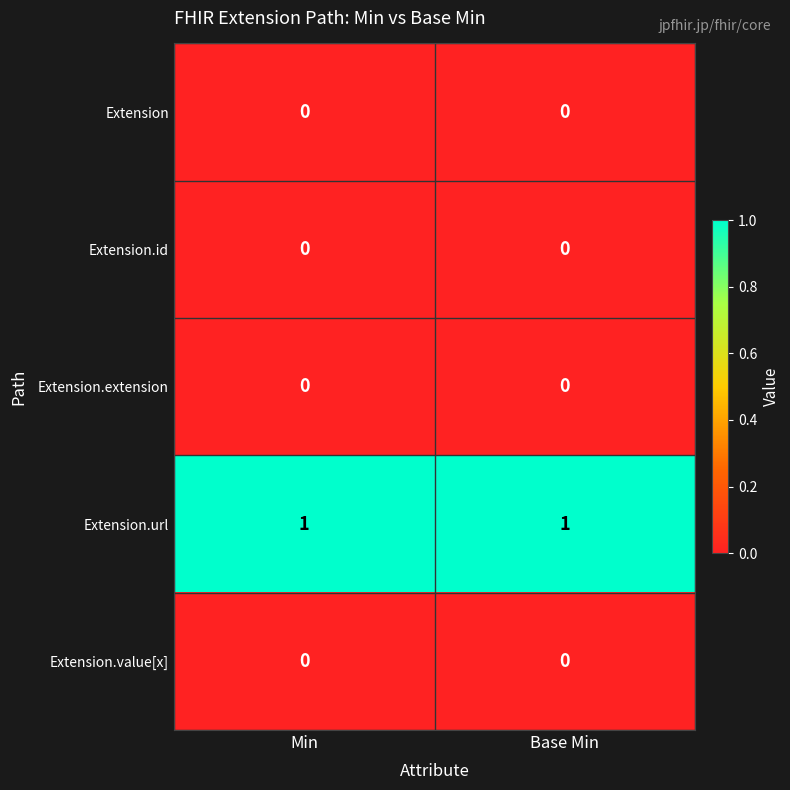

Which series has the largest total across all categories?

Extension.url